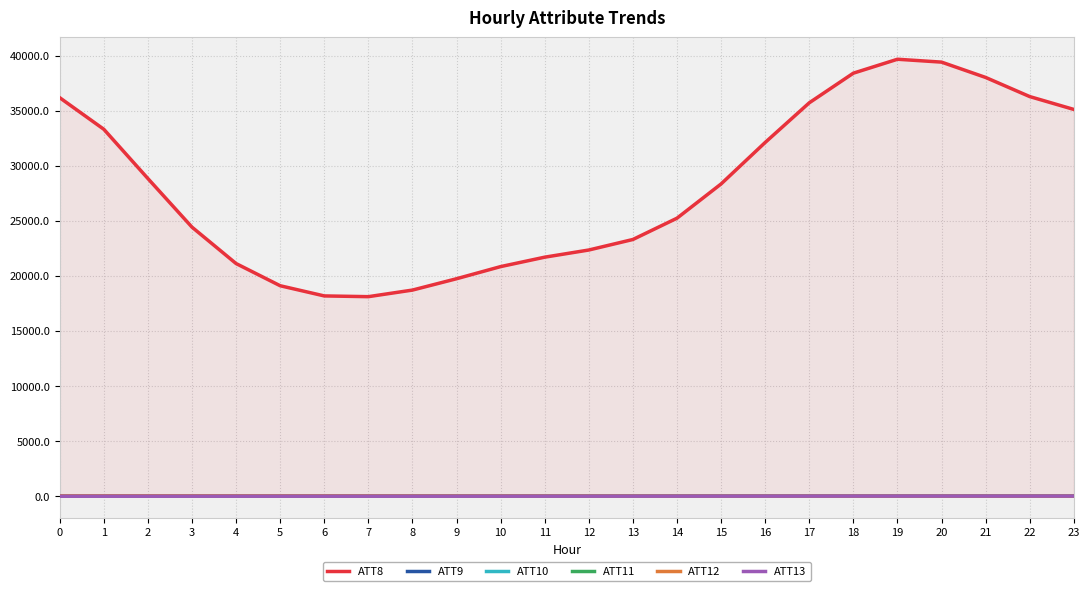

How many intersections are there between ATT9 and ATT13?

1